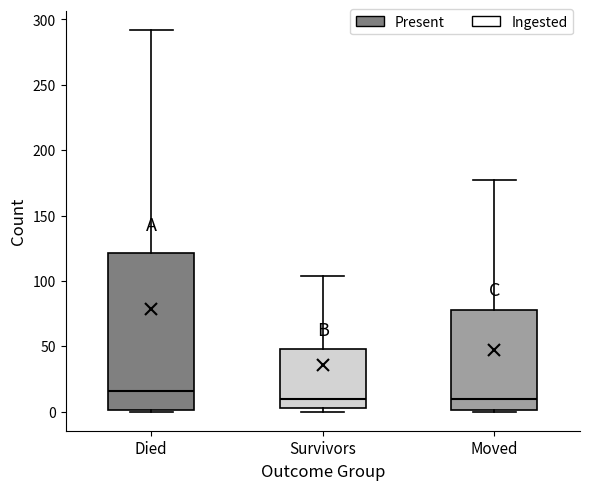

Reading left to right, read every box against the y-axis: the position of its median line, the range the box covers, and the ends of its whiskers. The values are not printed on the chart, so give them approximately, as read against the axis.

Died: median 15, box 0 to 120, whiskers 0 to 290
Survivors: median 10, box 5 to 50, whiskers 0 to 105
Moved: median 10, box 0 to 80, whiskers 0 to 175